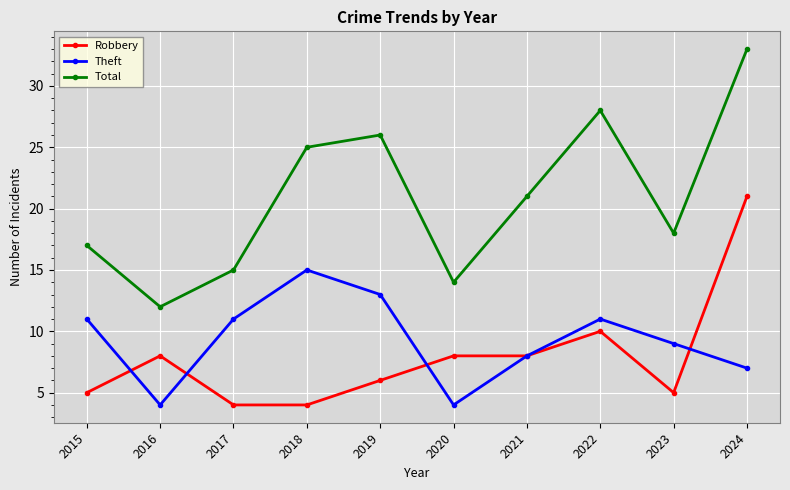

What is the value of the Total point at the 6th from the left?

14